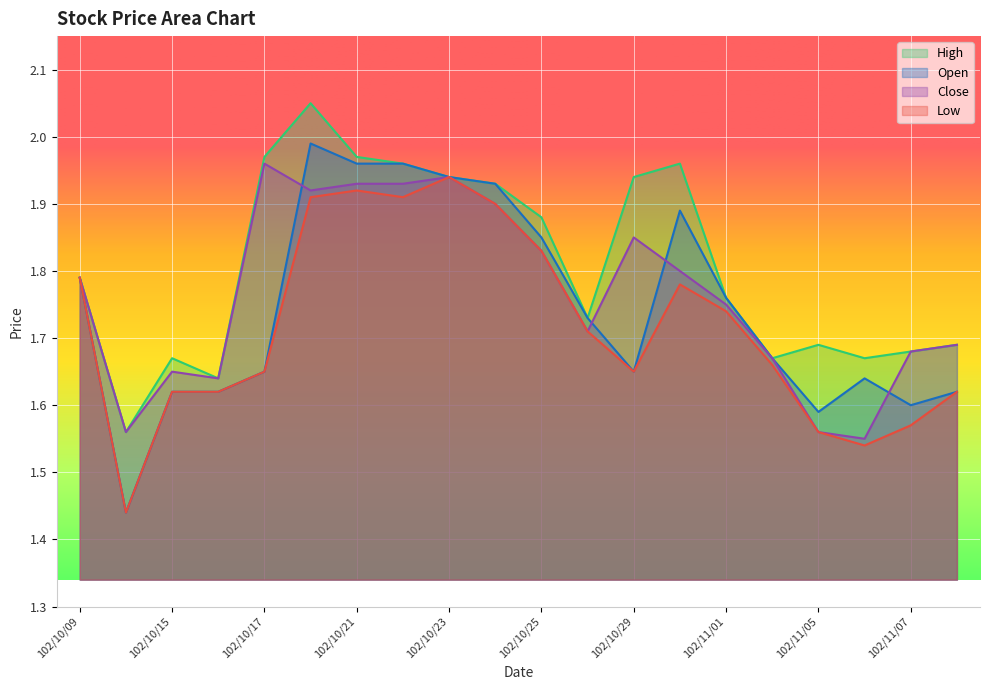

At which category is the sum across all series the highest?

102/10/18